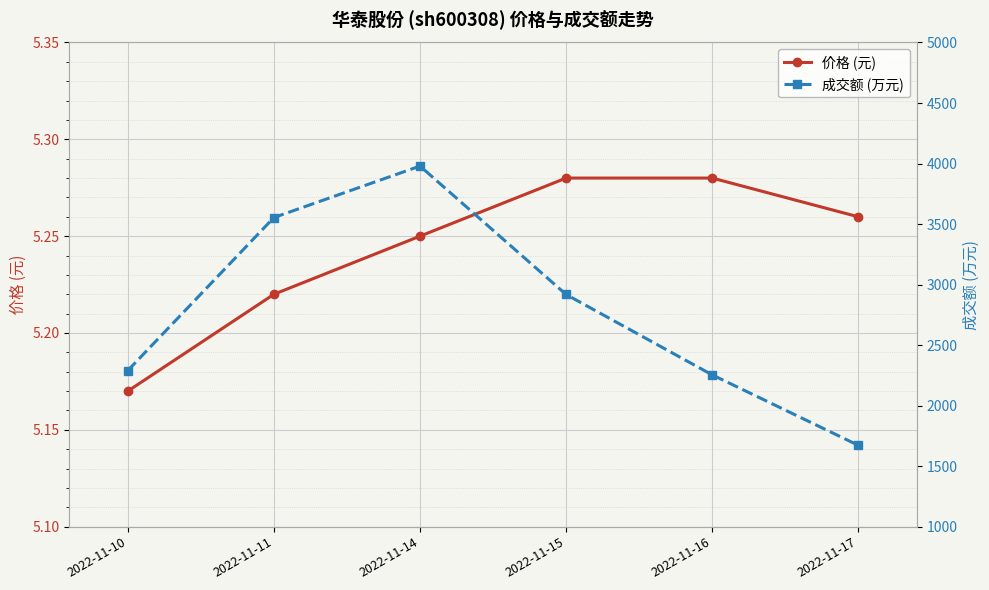

What is the difference between the maximum and second lowest values in the 成交额 (万元) series?

1725.0